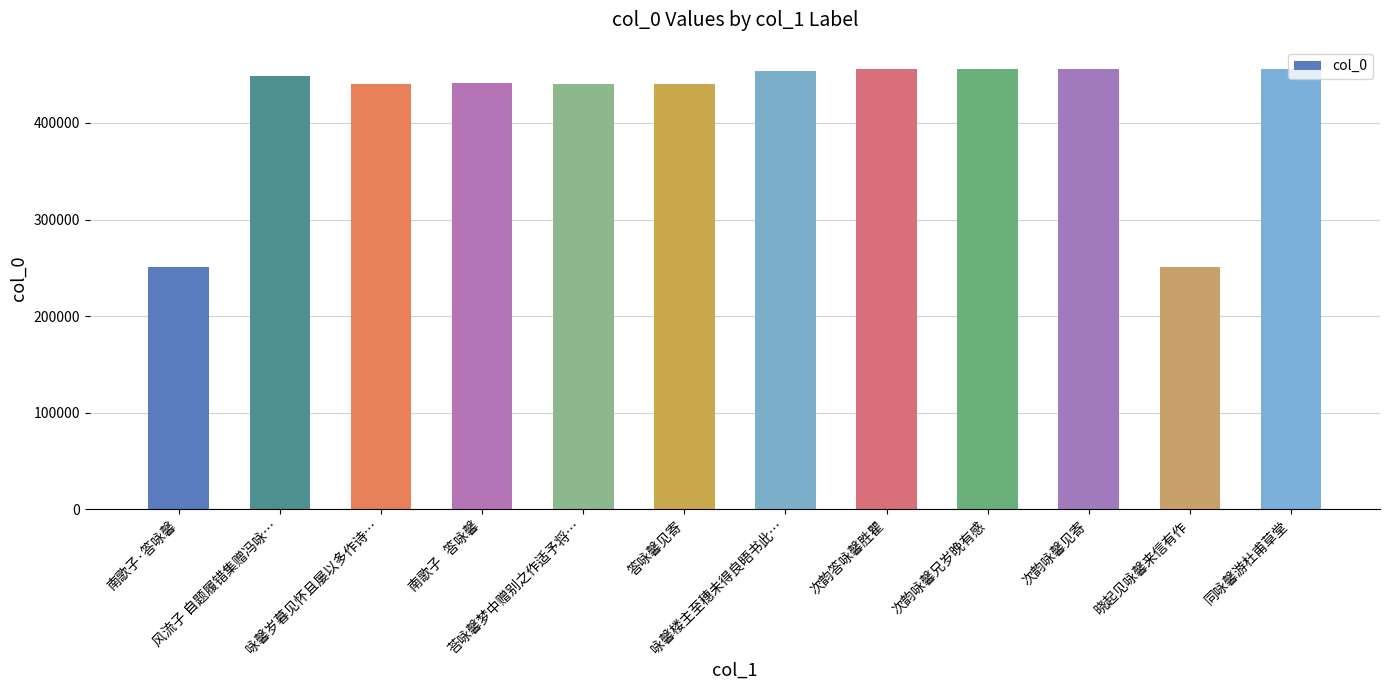

How many data points are less than 448950?

6